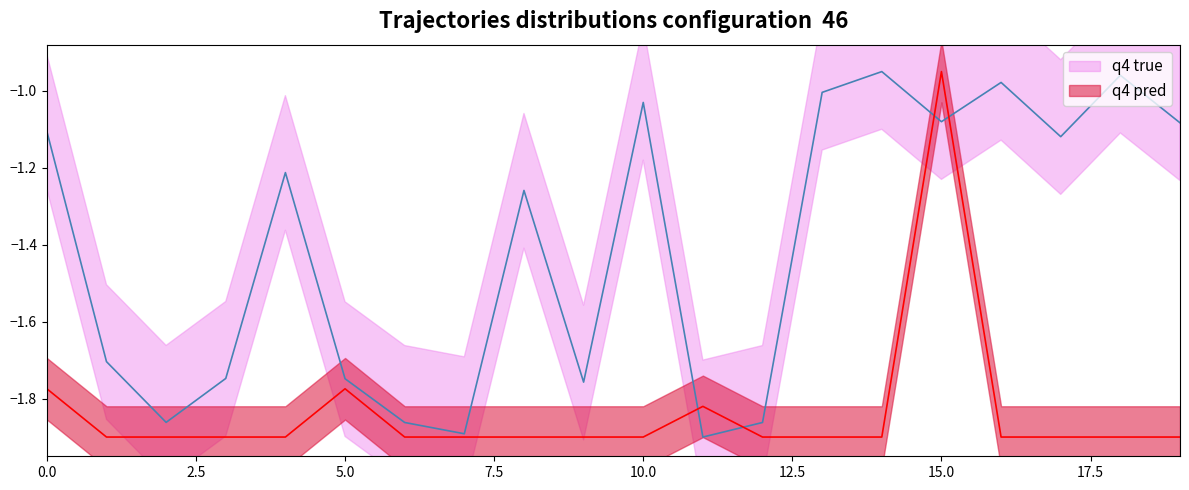

What is the label of the 10th point from the left?

9